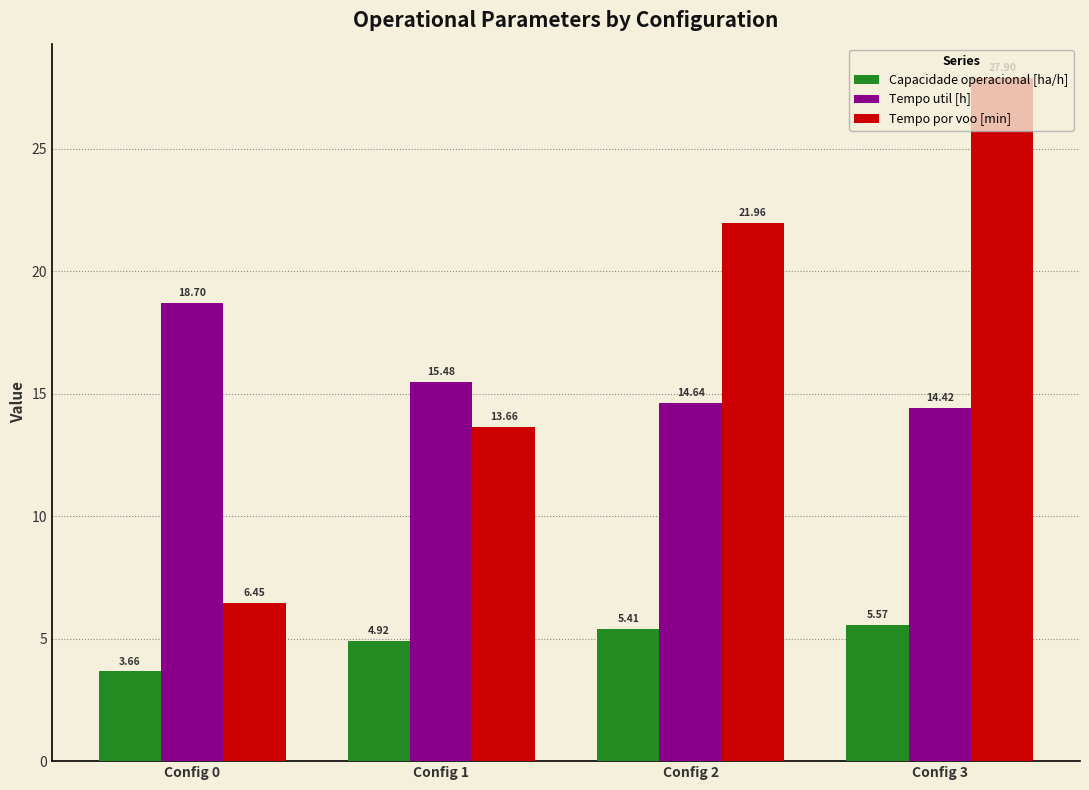

What is the sum of all Tempo util [h] values?

63.2